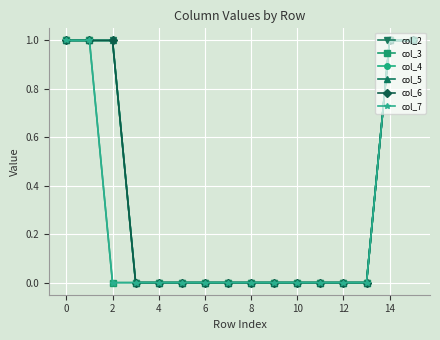

What is the label of the 12th point from the left?

11